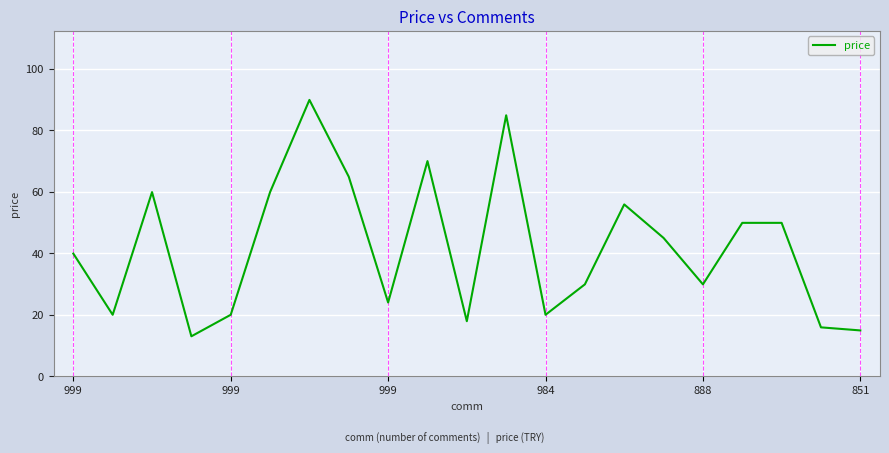

What is the maximum value shown in the chart?

89.9